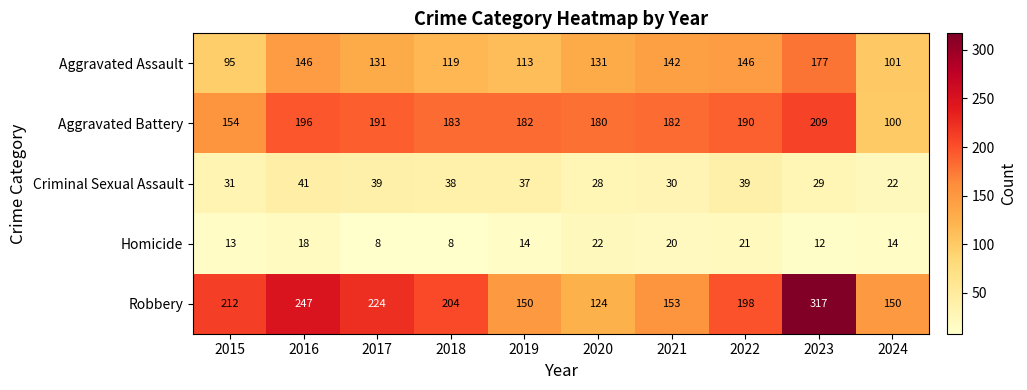

What is the lowest value of the Homicide series?

8